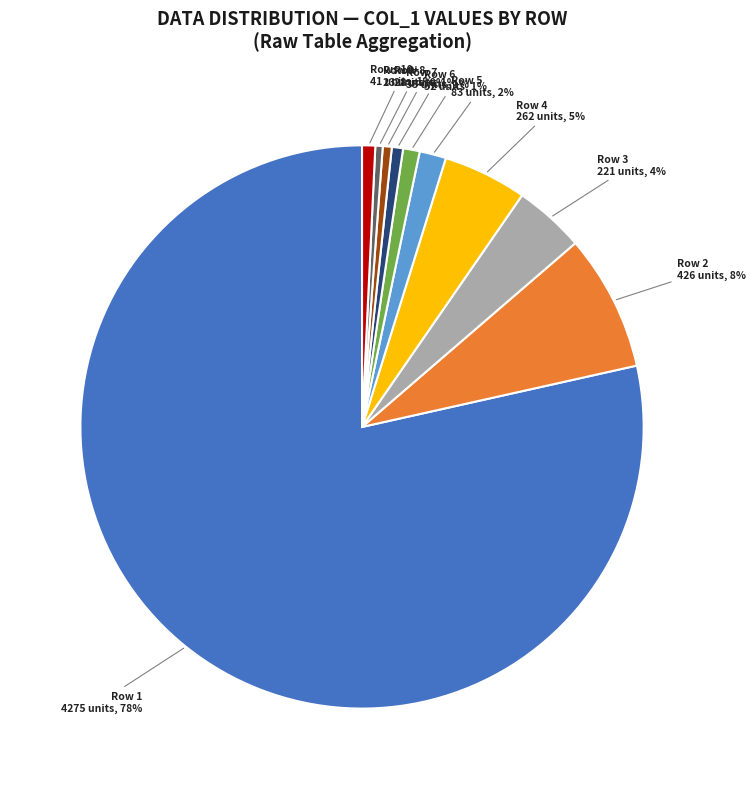

To the nearest percent, what is the average slice percentage?

10%